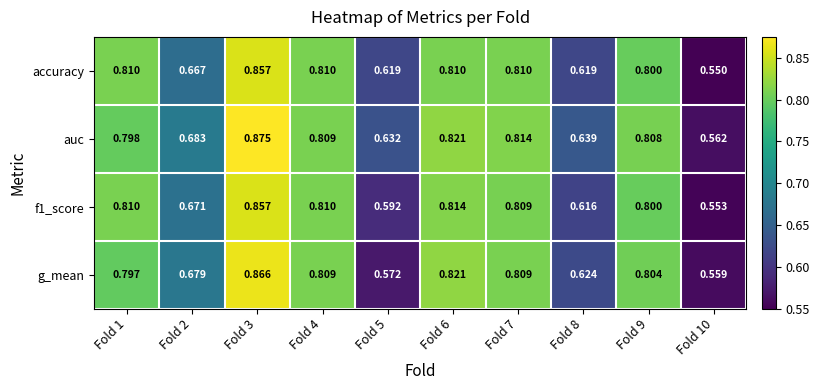

At which category does the chart reach its peak across all series?

Fold 3